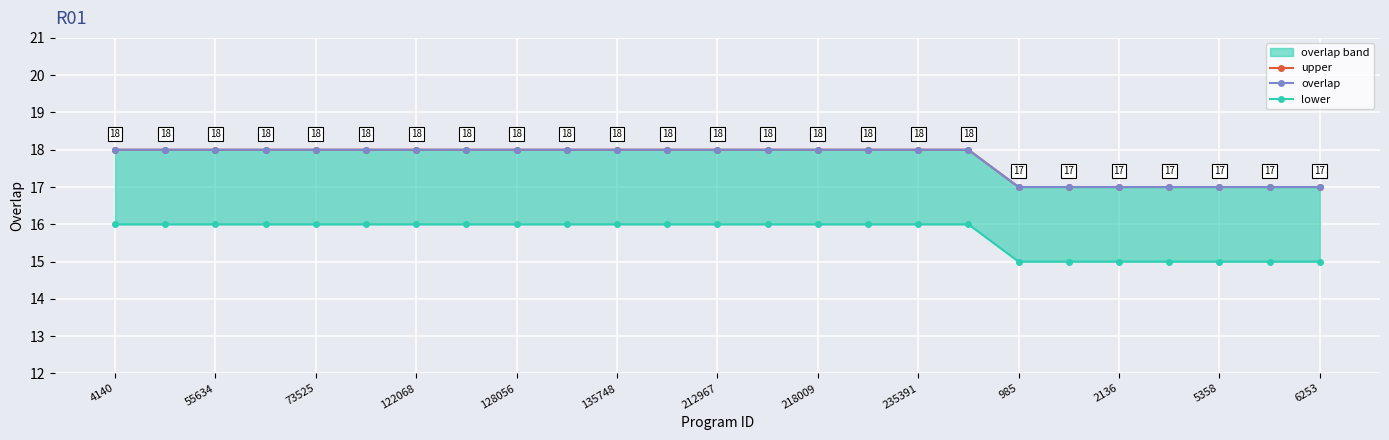

Read the overlap value at 985.

17